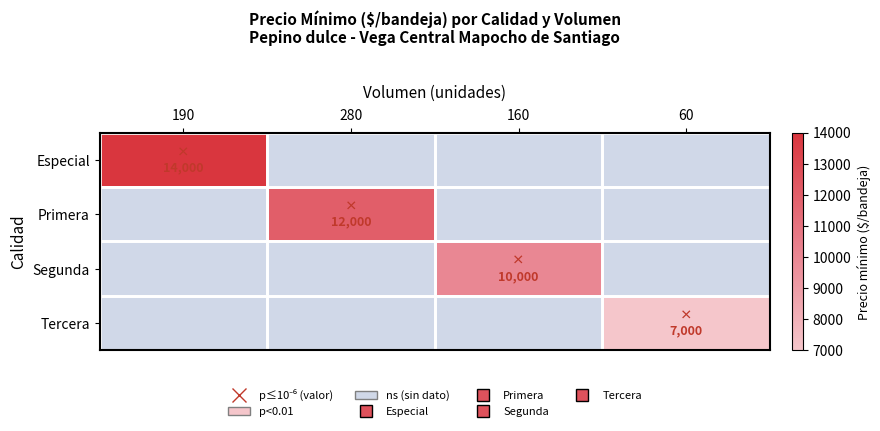

How many positive values does the Especial series have?

1